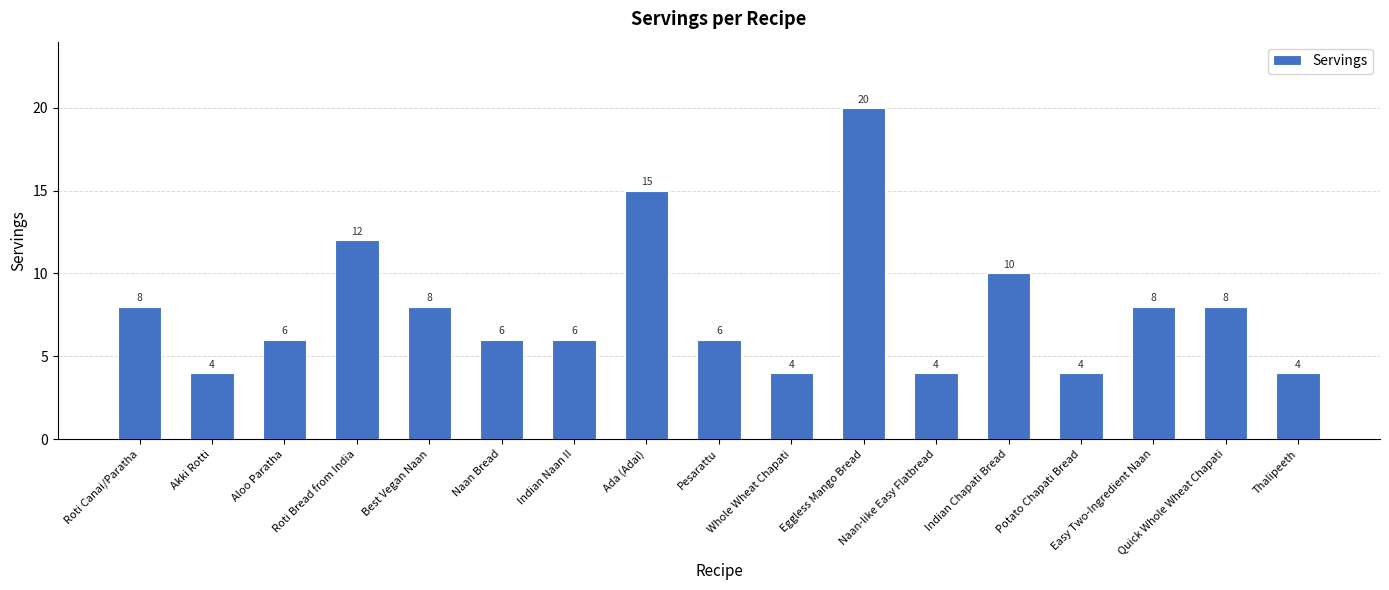

What is the difference between the maximum and minimum values?

16